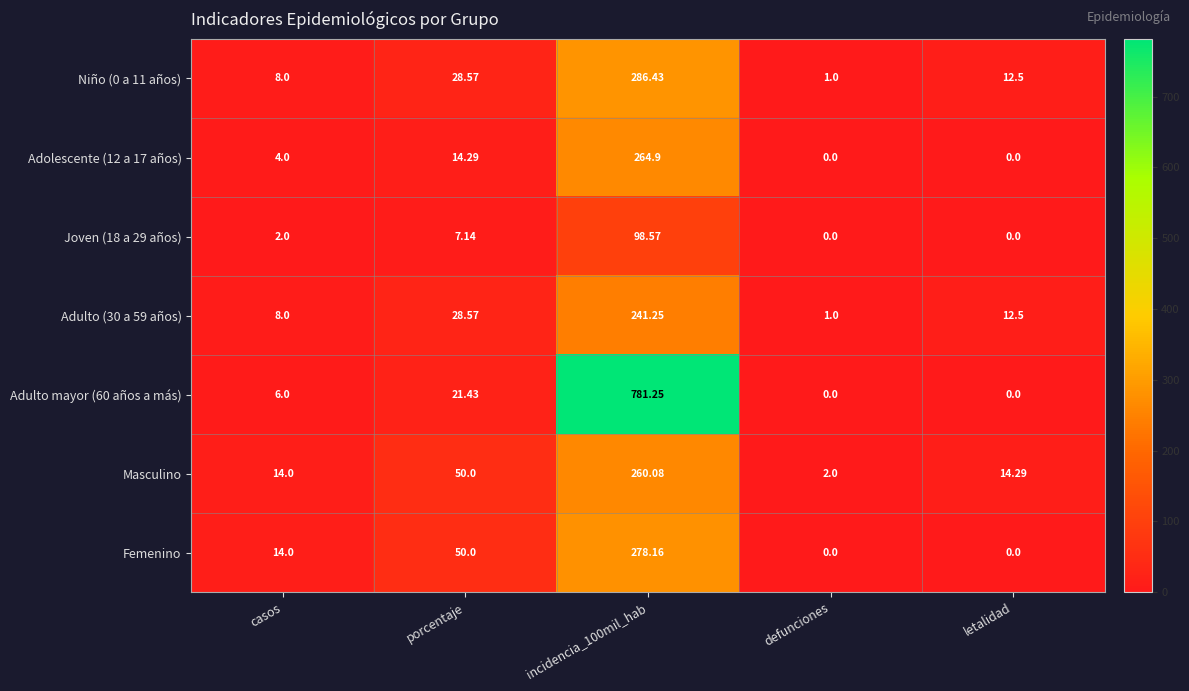

What is the difference between the highest and lowest values at casos?

12.0